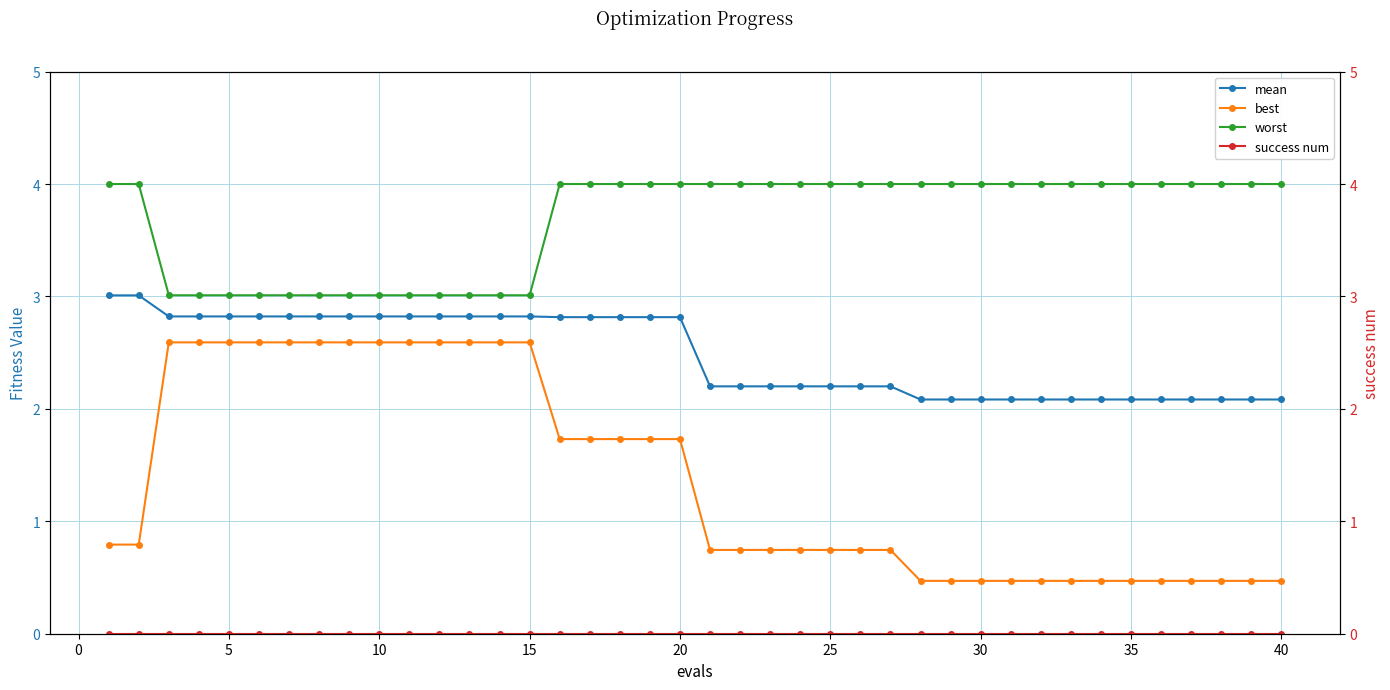

The value of best at 20 is 2.8. True or false?

False